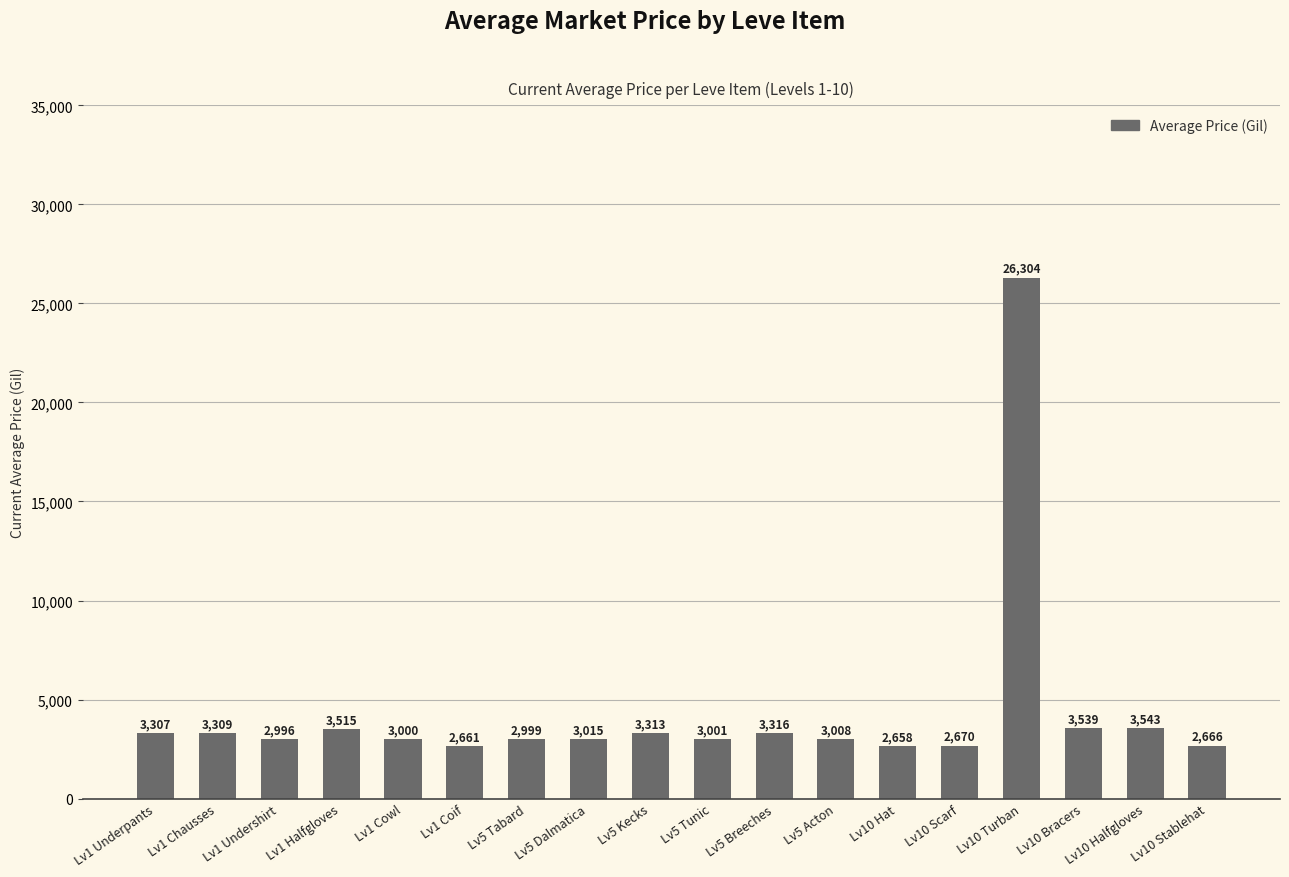

Which has a higher value, Lv10 Halfgloves or Lv5 Dalmatica?

Lv10 Halfgloves